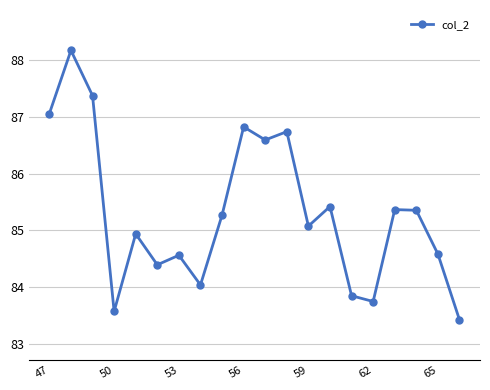

What is the difference between the maximum and second lowest values?

4.6